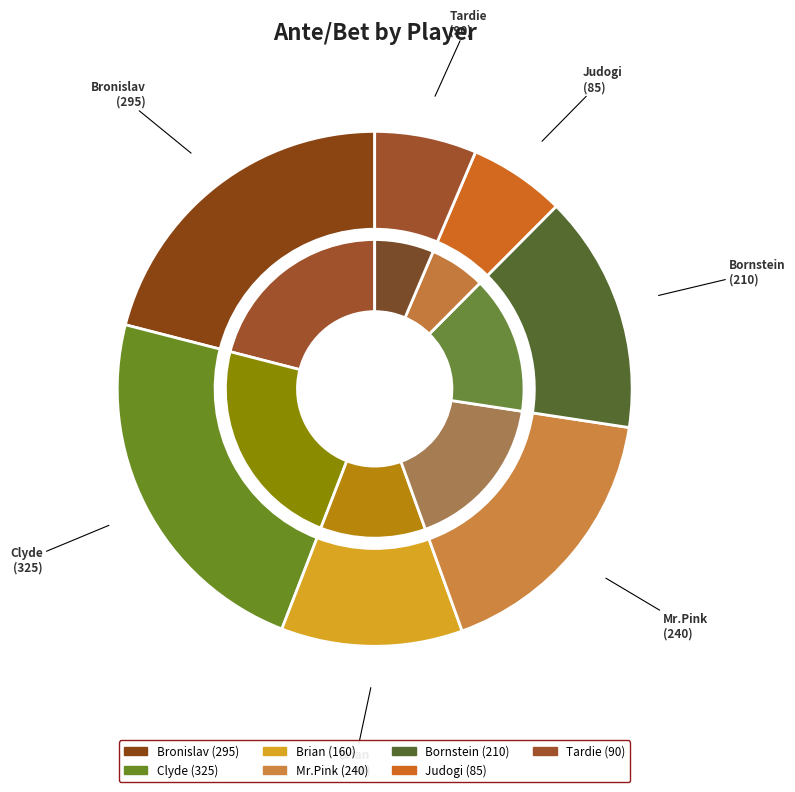

How many segments does this pie chart have?

7